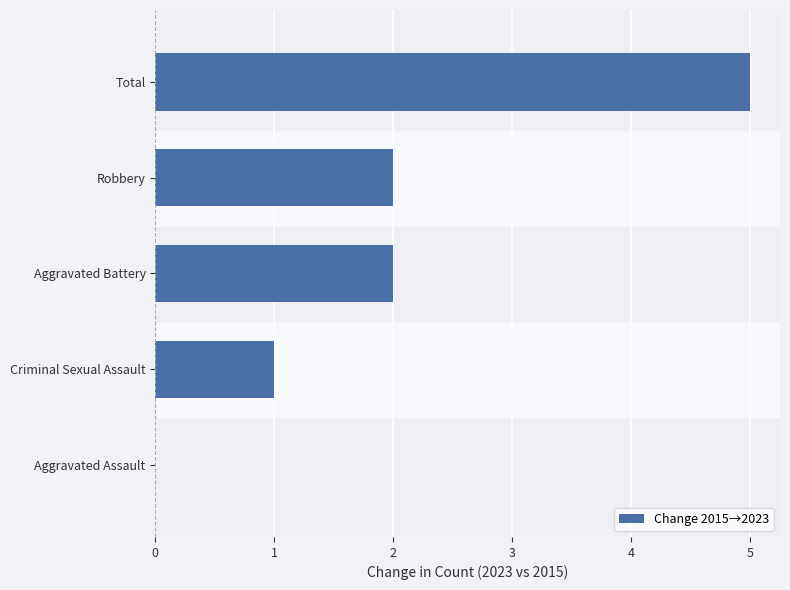

What is the sum of all values?

10